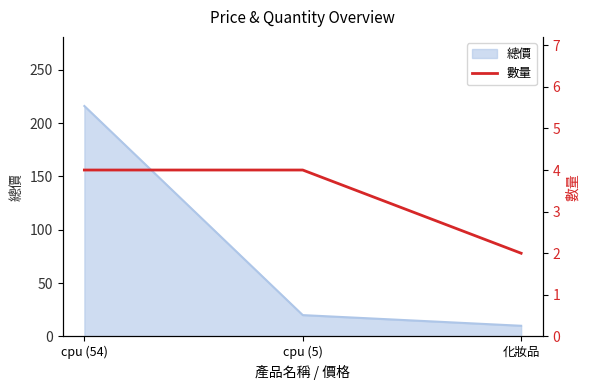

The value at 化妝品 is 3. True or false?

False